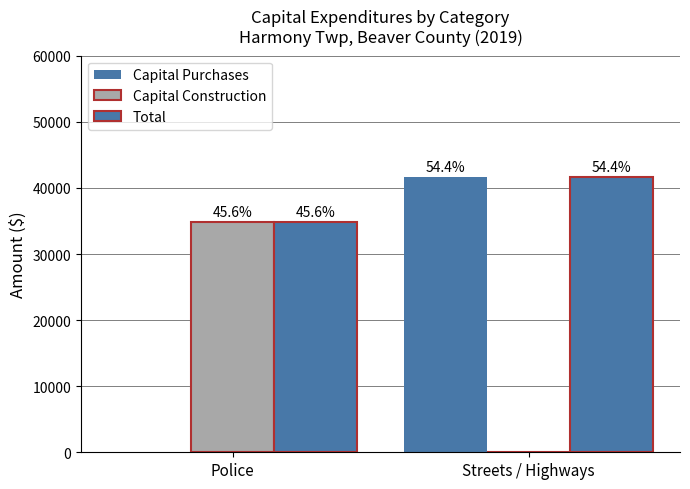

How many groups of bars are there?

2